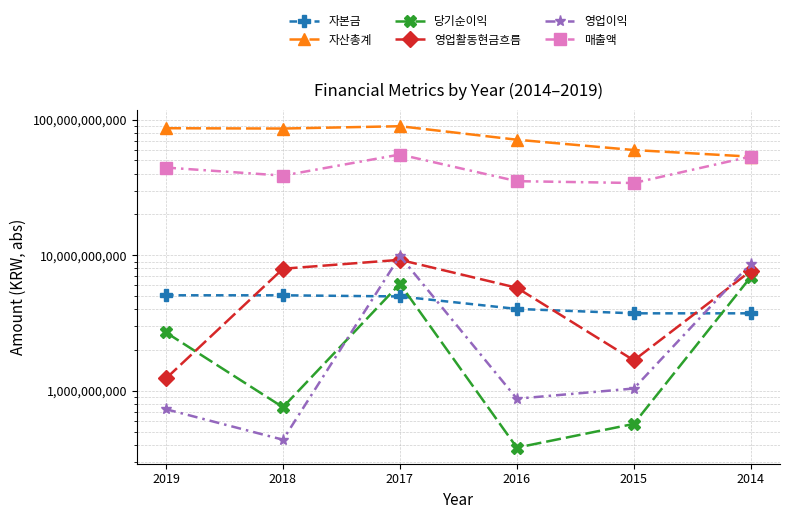

At which label does 매출액 first exceed 44341305776?

2017